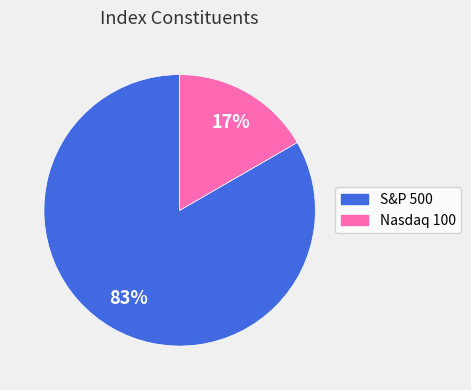

The S&P 500 slice represents 71% of the pie. True or false?

False